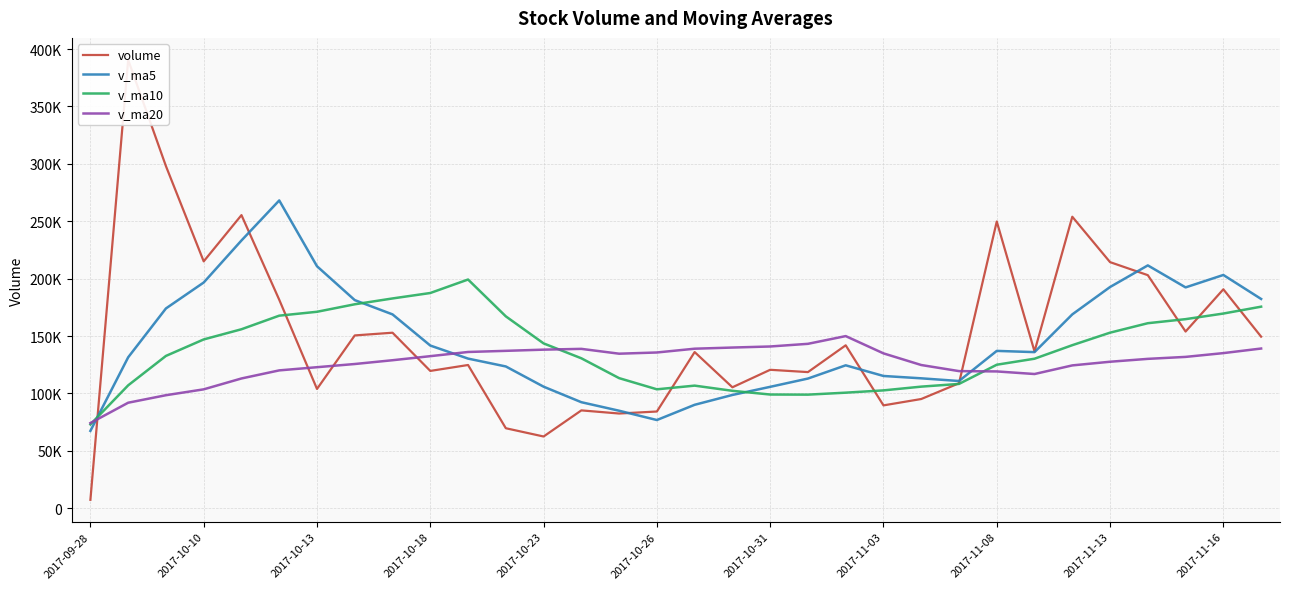

What are all the series names shown in the legend?

volume, v_ma5, v_ma10, v_ma20